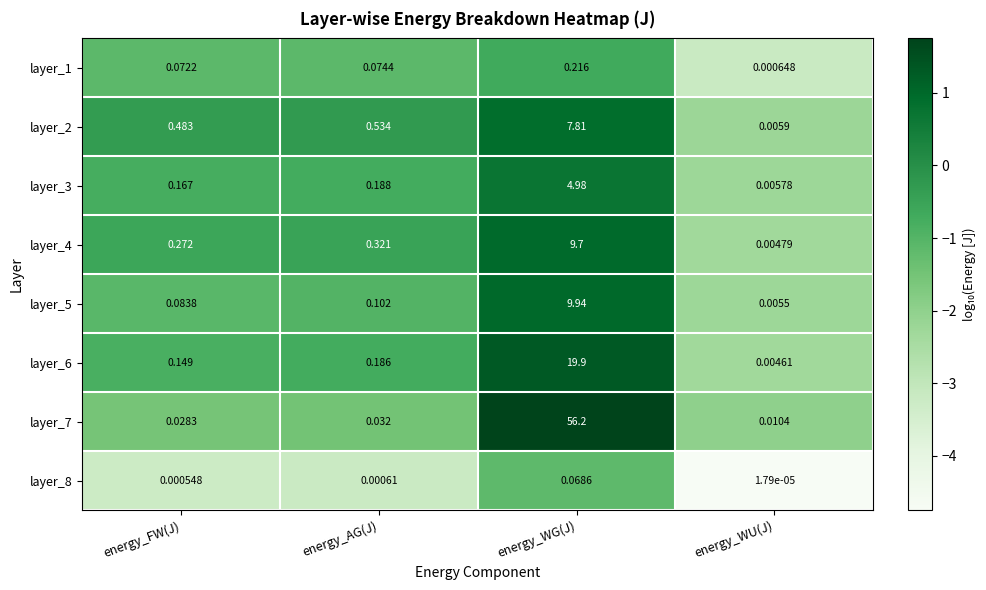

At which category does the chart reach its minimum across all series?

energy_WU(J)